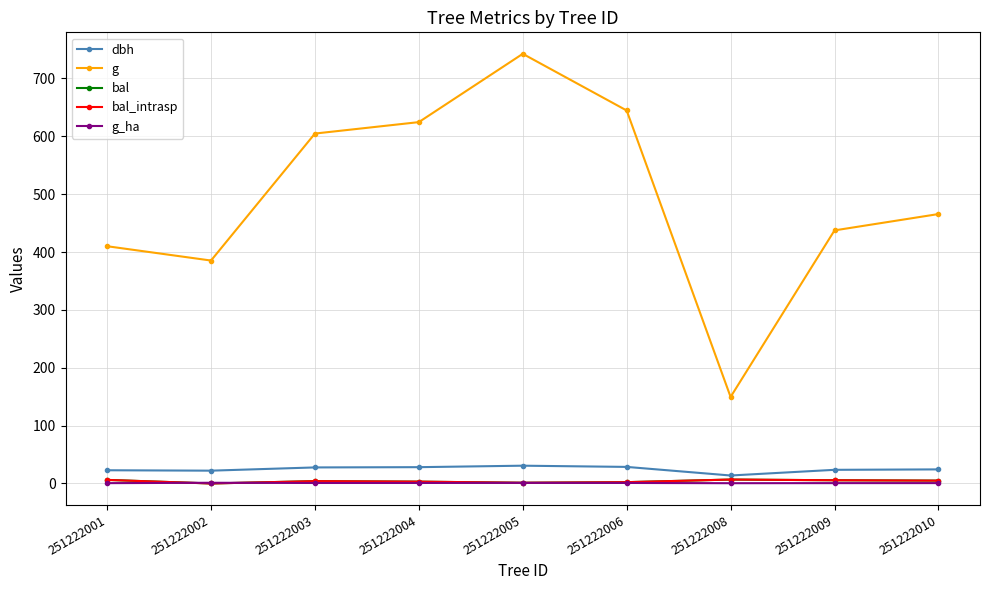

True or false: dbh has a value of 12.0 at 251222010.

False